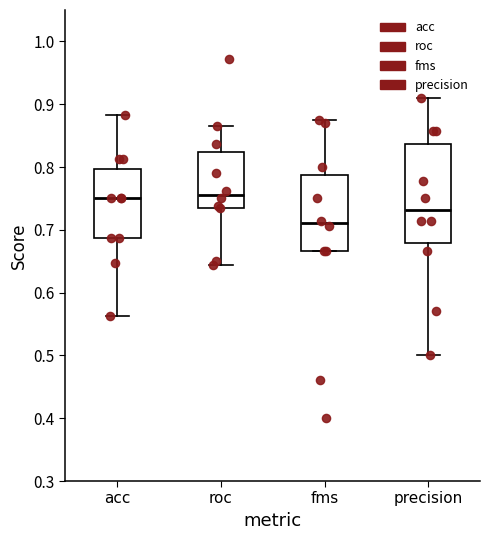

Reading left to right, read every box against the y-axis: the position of its median line, the range the box covers, and the ends of its whiskers. The values are not printed on the chart, so give them approximately, as read against the axis.

acc: median 0.75, box 0.69 to 0.80, whiskers 0.56 to 0.88
roc: median 0.76, box 0.74 to 0.82, whiskers 0.64 to 0.87
fms: median 0.71, box 0.67 to 0.79, whiskers 0.67 to 0.88
precision: median 0.73, box 0.68 to 0.84, whiskers 0.50 to 0.91